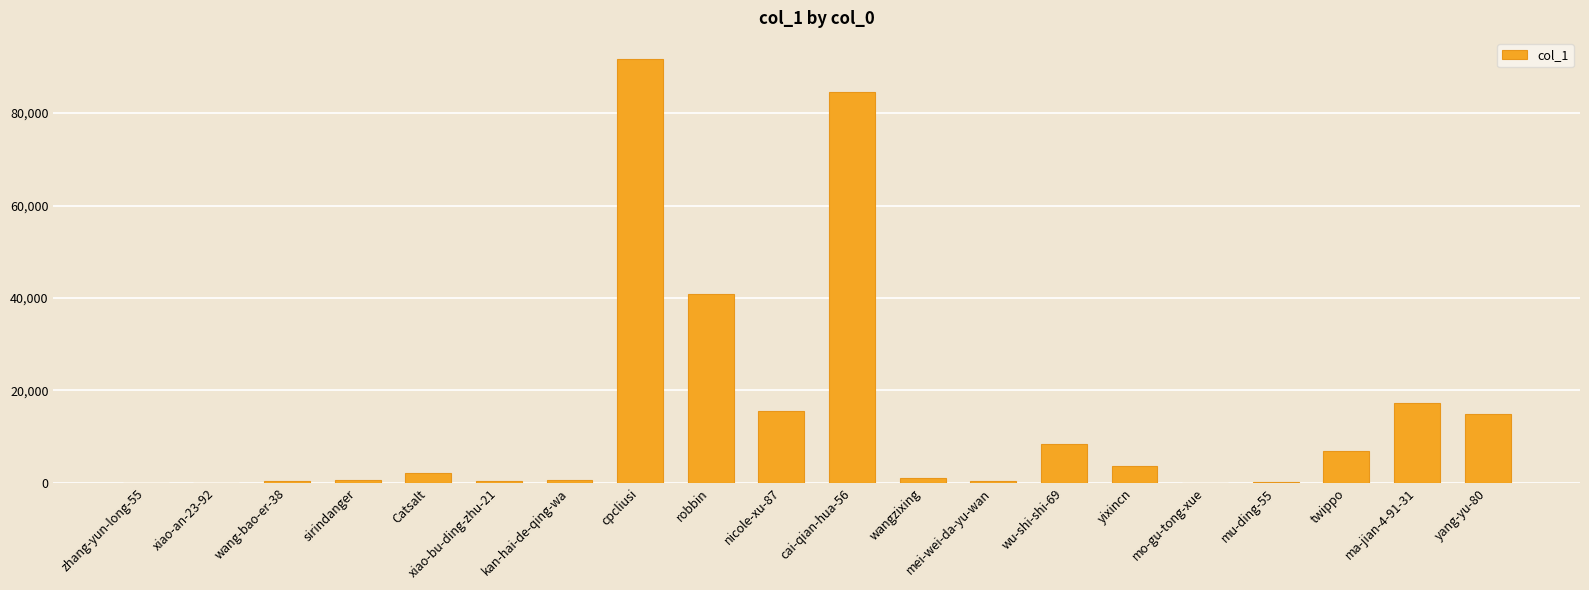

At which label is the value closest to 45856?

robbin